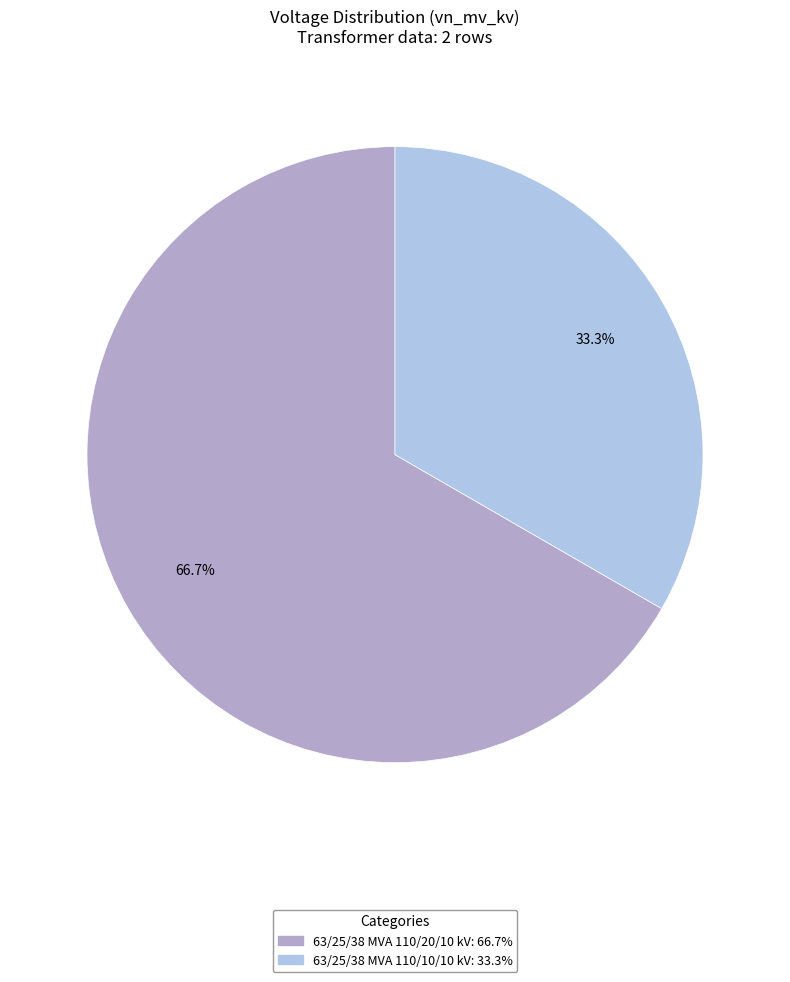

Rank the categories by value from highest to lowest.

63/25/38 MVA 110/20/10 kV, 63/25/38 MVA 110/10/10 kV